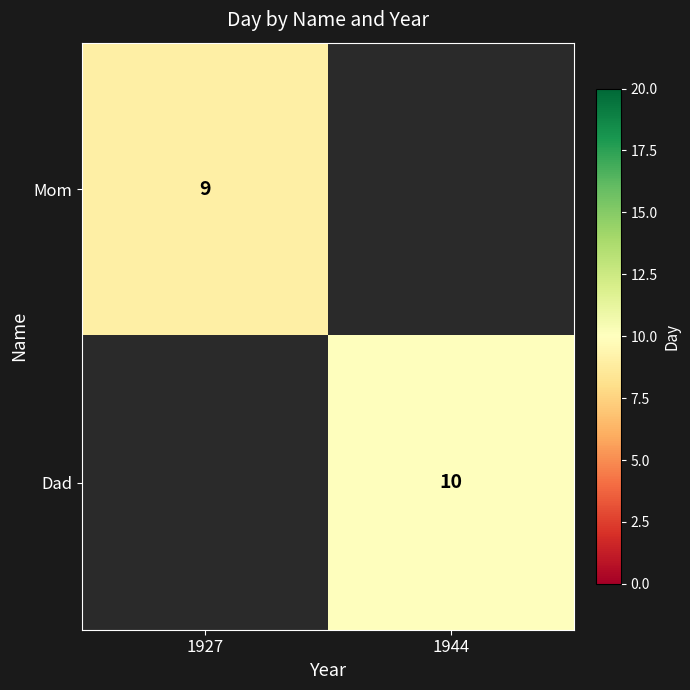

Is it true that Dad equals 10 at 1944?

True